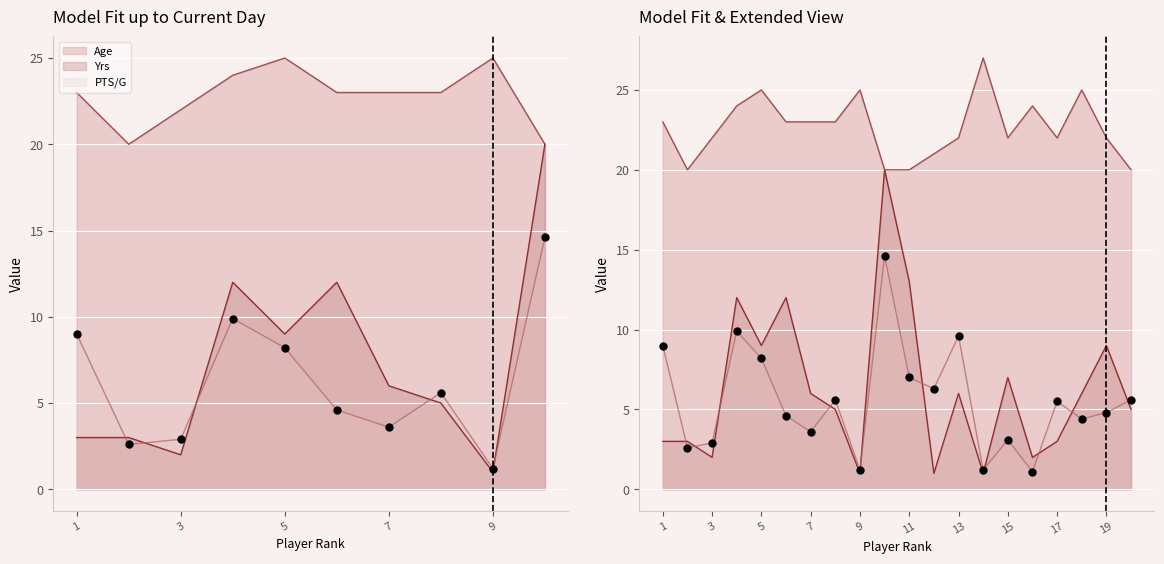

Is the value of PTS_per_game at 16 greater than the value of Age at 8?

No